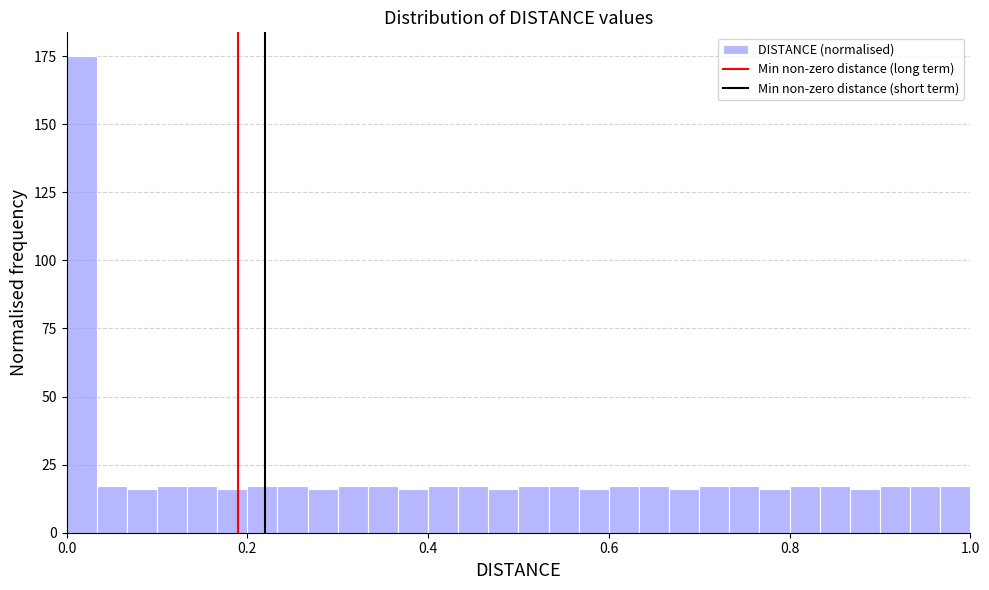

Around what value on the x-axis is the tallest bar? Give the approximate position of its centre, as read against the axis.

0.02